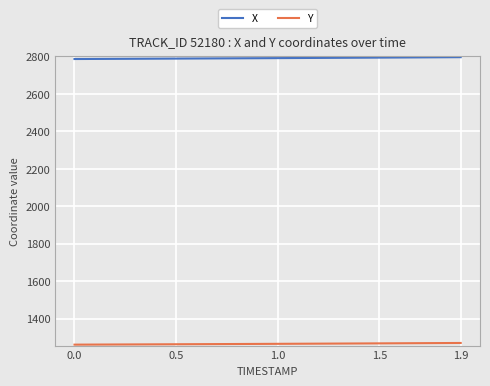

What is the greatest value displayed?

2796.1